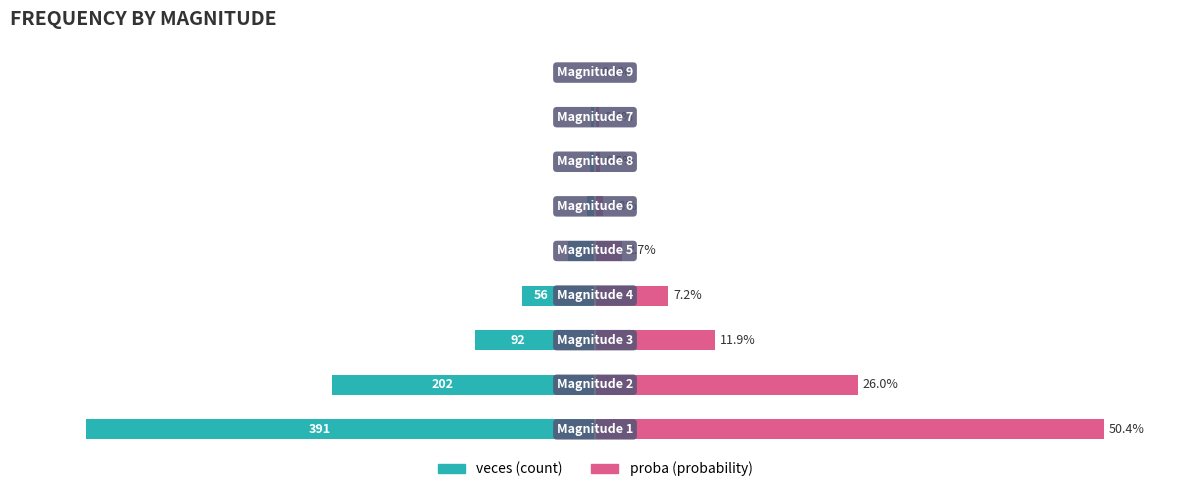

Reading left to right, what are all the values shown in this chart?

veces: -1.0	-0.5	-0.2	-0.1	-0.1	-0.0	-0.0	-0.0	-0.0
proba: 1.0	0.5	0.2	0.1	0.1	0.0	0.0	0.0	0.0